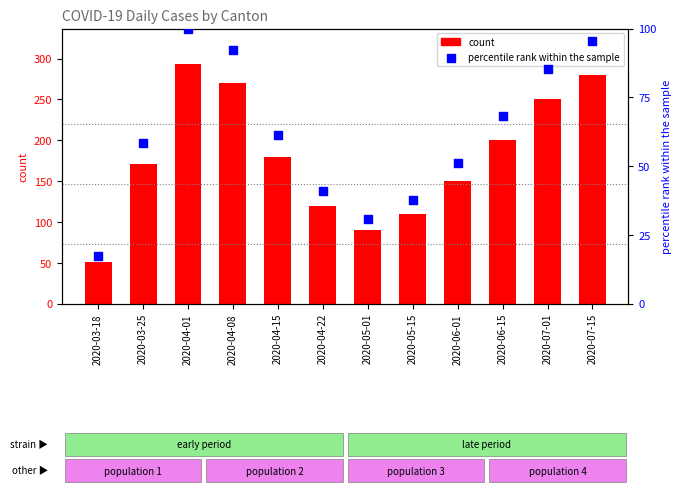

Which series reaches the minimum Y coordinate?

percentile rank within the sample